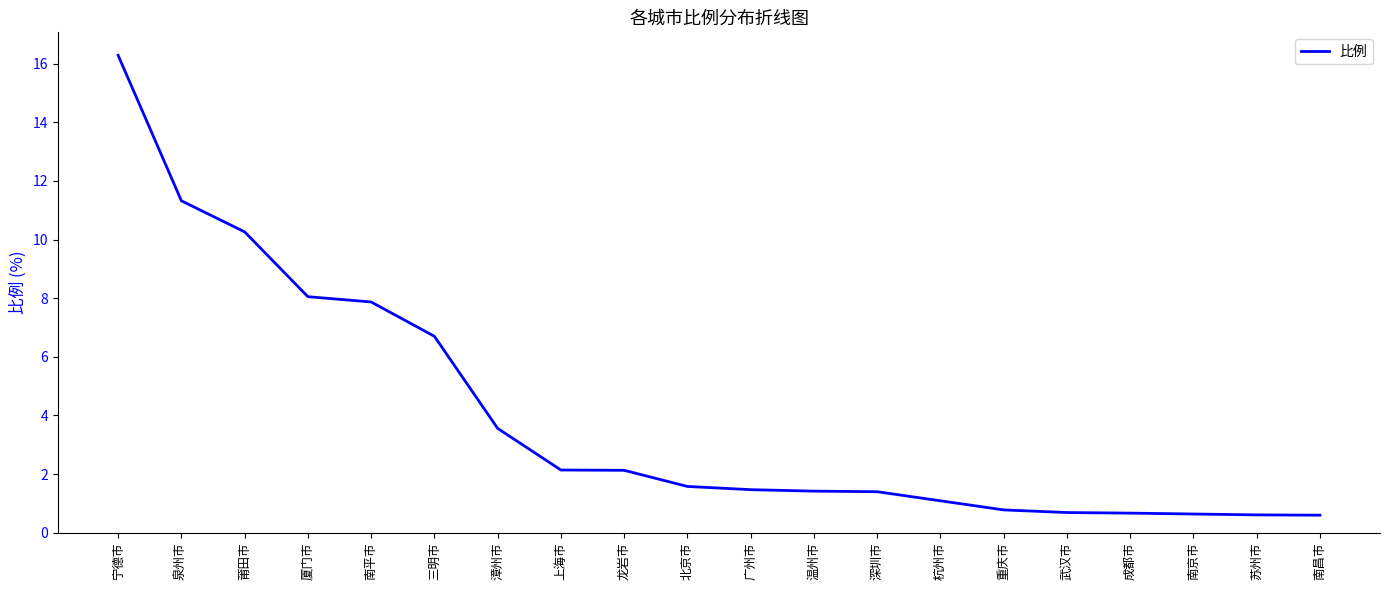

What position from the left is 泉州市?

2